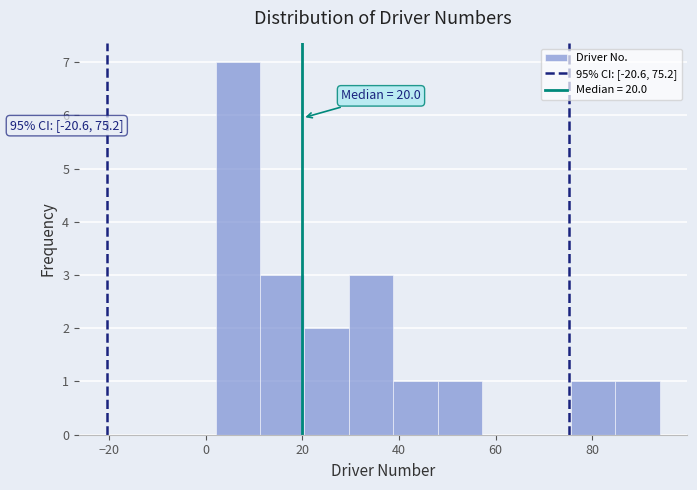

Over which range of the x-axis is the bar tallest?

2.0 to 11.2